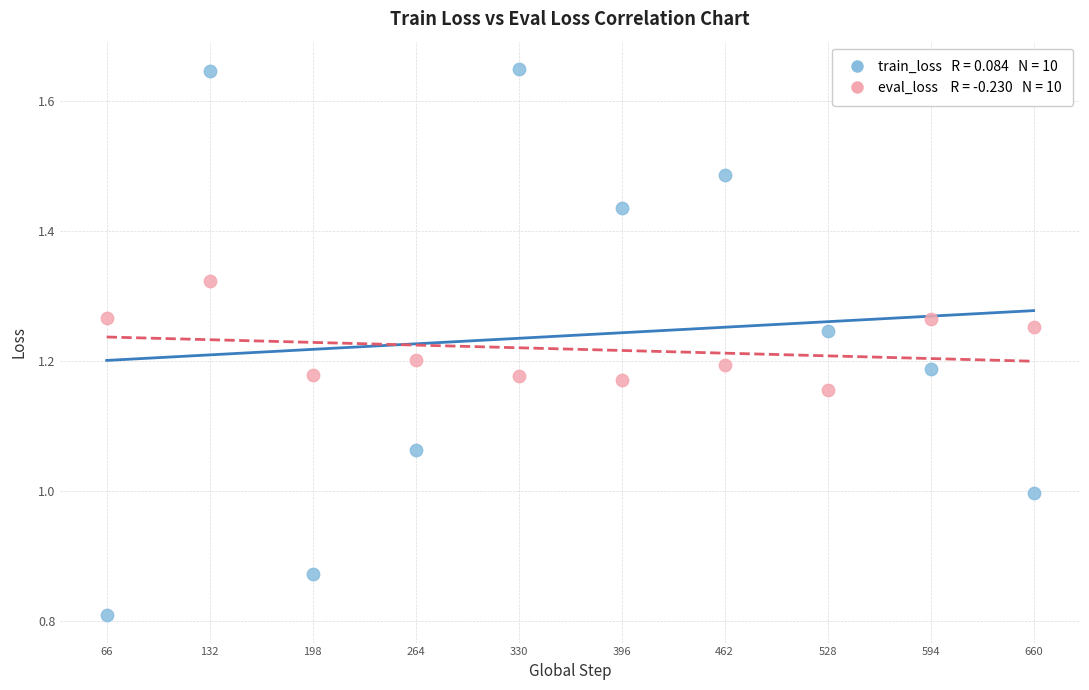

Across all data points, what is the range of Y values (max minus min)?

0.8